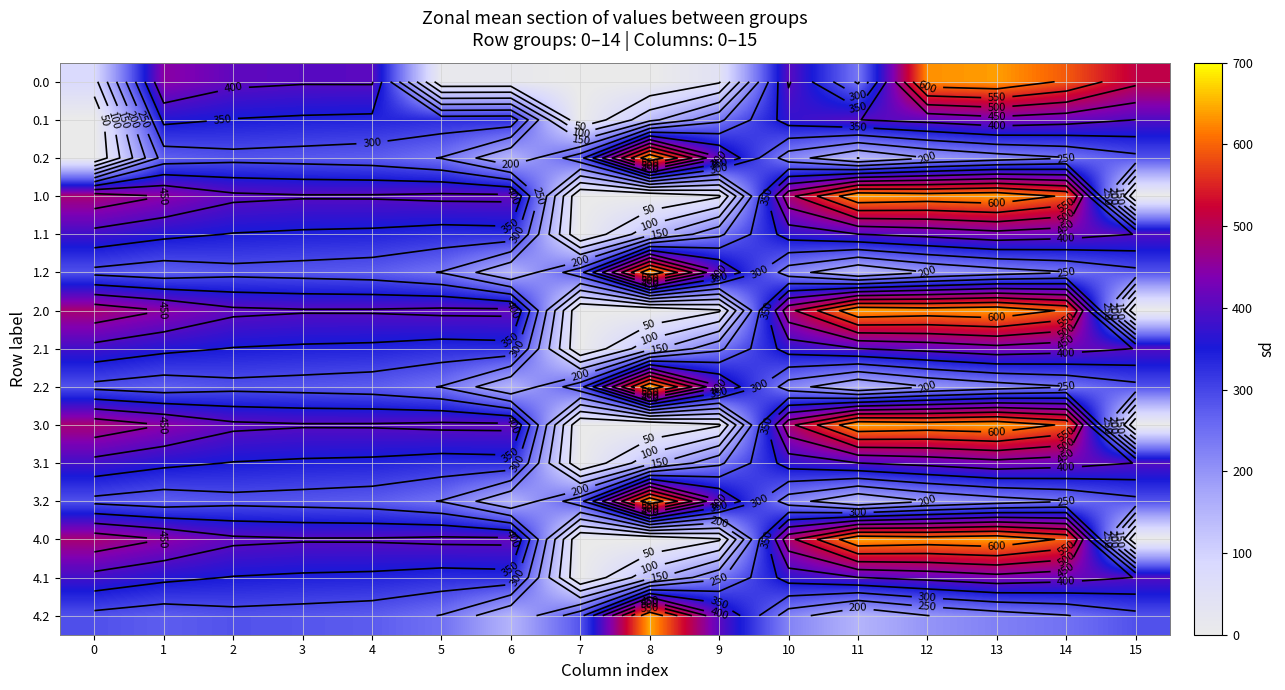

The 0.1 series shows 0.0 at 7. True or false?

True